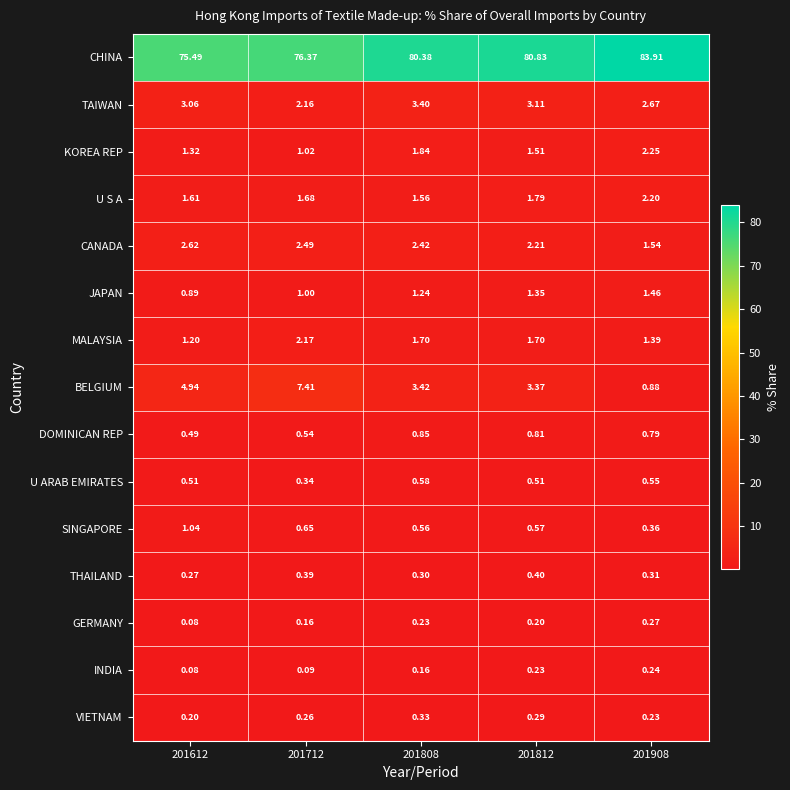

Rank the series by their maximum value, from highest to lowest.

CHINA, BELGIUM, TAIWAN, CANADA, KOREA REP, U S A, MALAYSIA, JAPAN, SINGAPORE, DOMINICAN REP, U ARAB EMIRATES, THAILAND, VIETNAM, GERMANY, INDIA